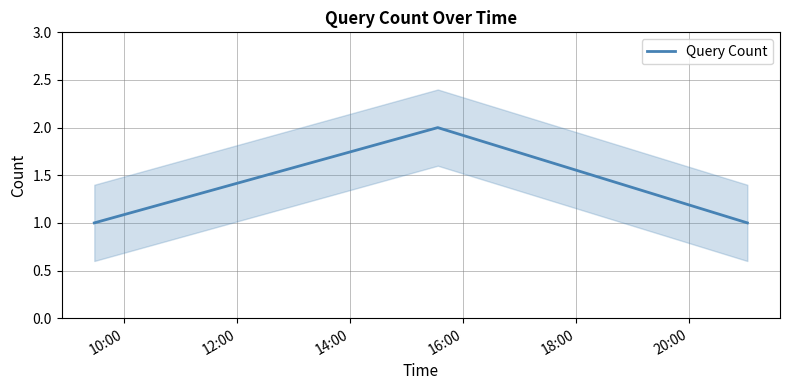

What is the sum of the values at 12:00 and 14:00?

3